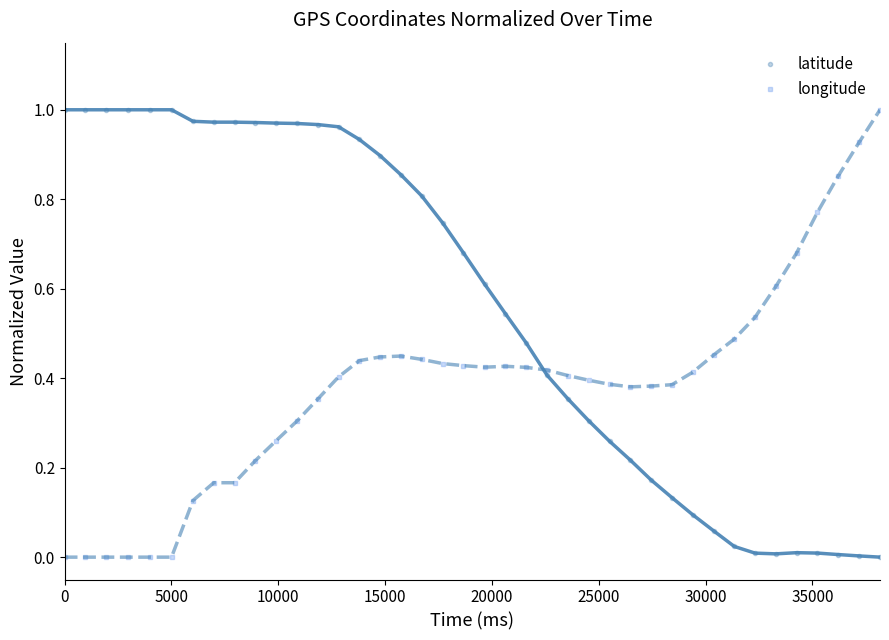

Does the chart have visible grid lines?

No